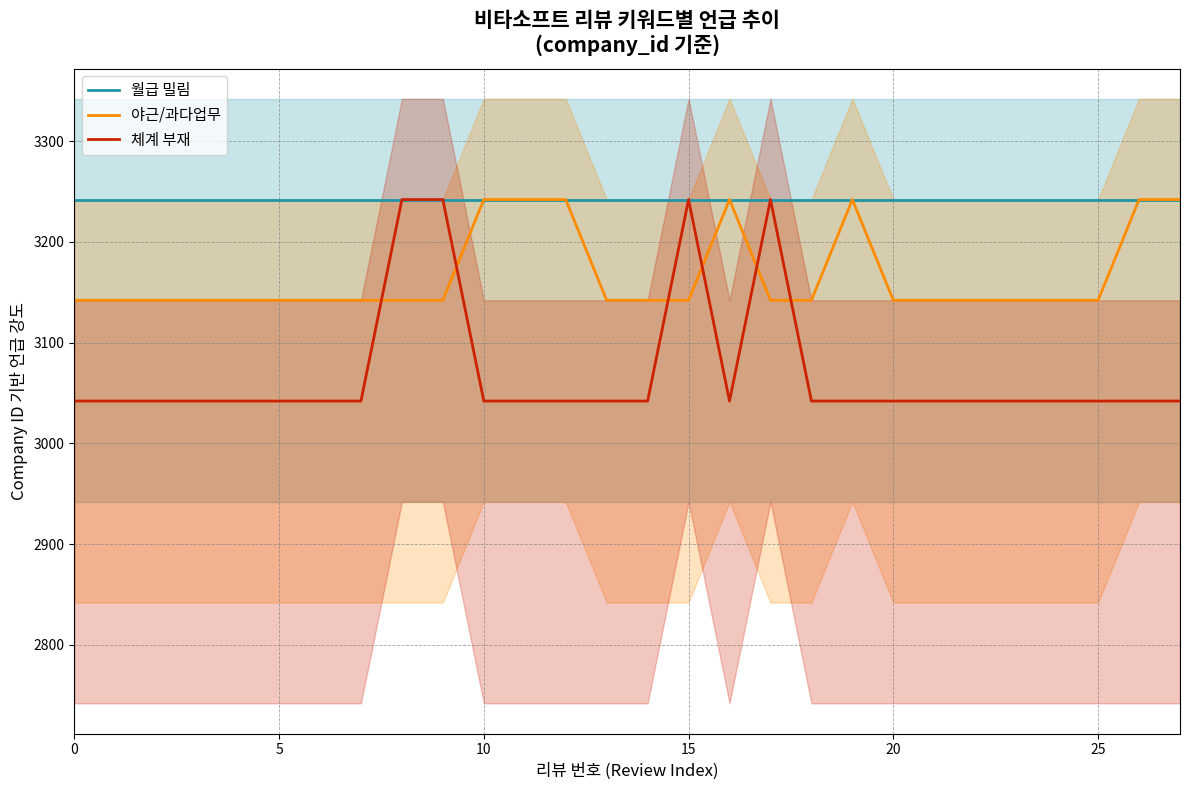

List the series in order of their overall mean, highest first.

월급 밀림, 야근/과다업무, 체계 부재